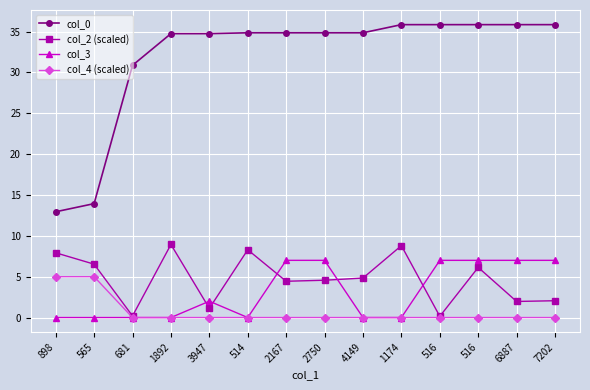

At which label does col_4 (scaled) reach its minimum?

681